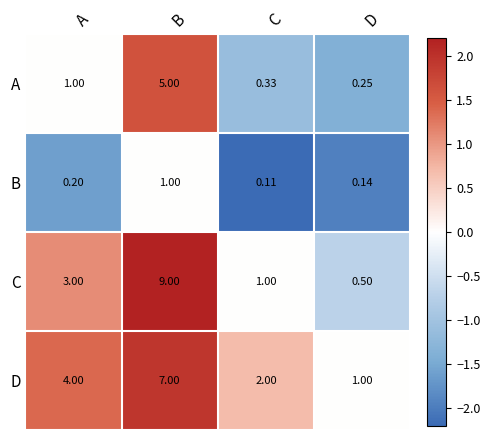

Rank the categories by D value from lowest to highest.

D, C, A, B